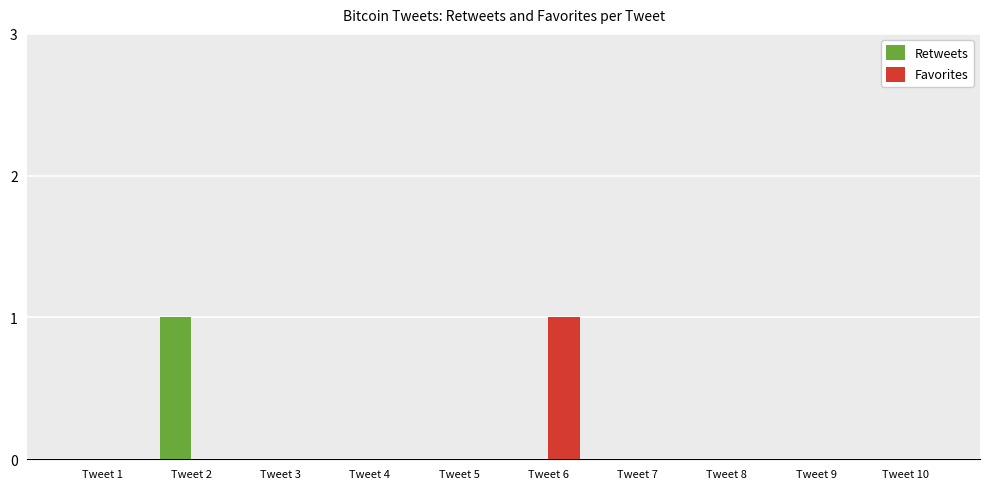

The value of Retweets at Tweet 9 is 0. True or false?

True